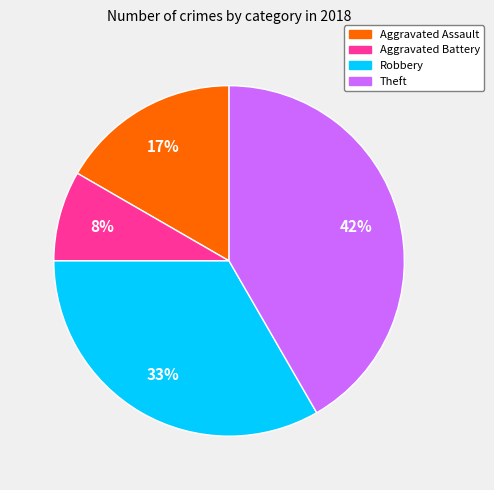

How many segments does this pie chart have?

4